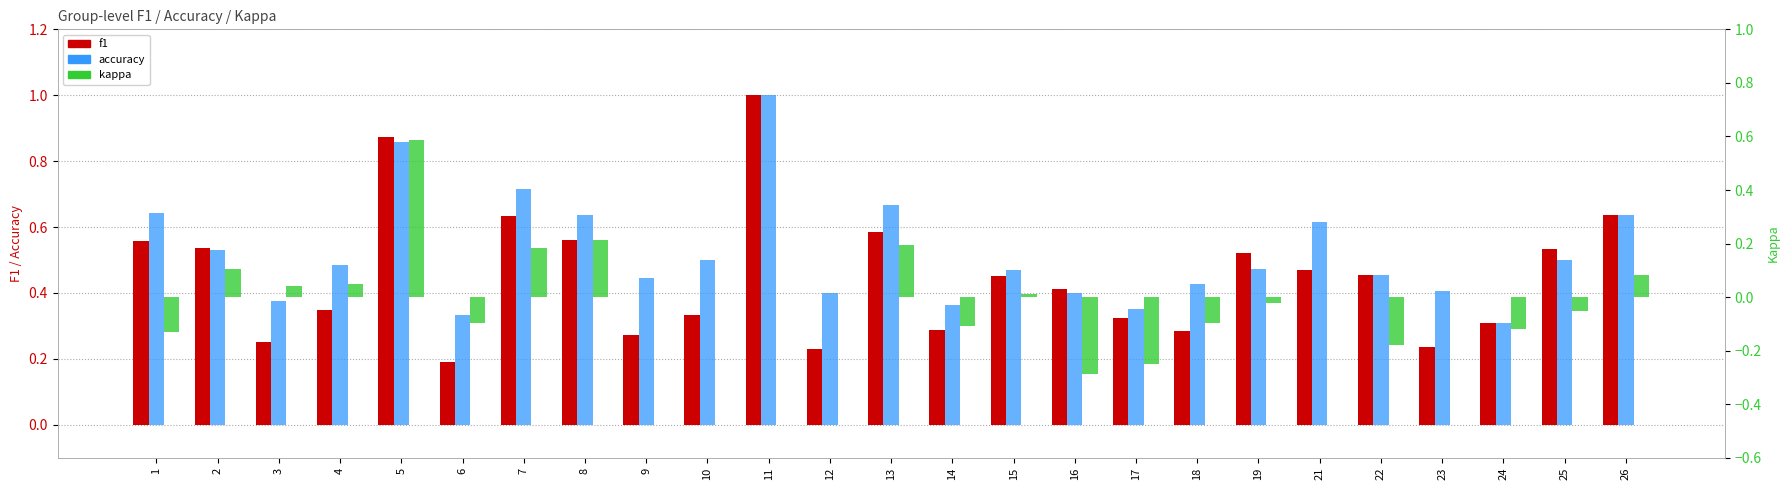

What are all the series names shown in the legend?

f1, accuracy, kappa